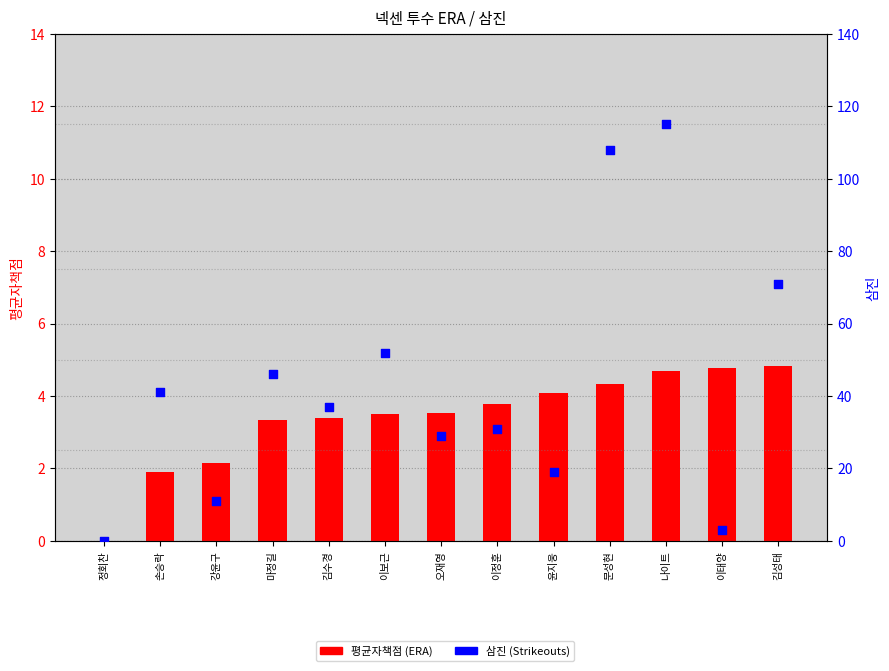

At which category is the sum across all series the highest?

나이트